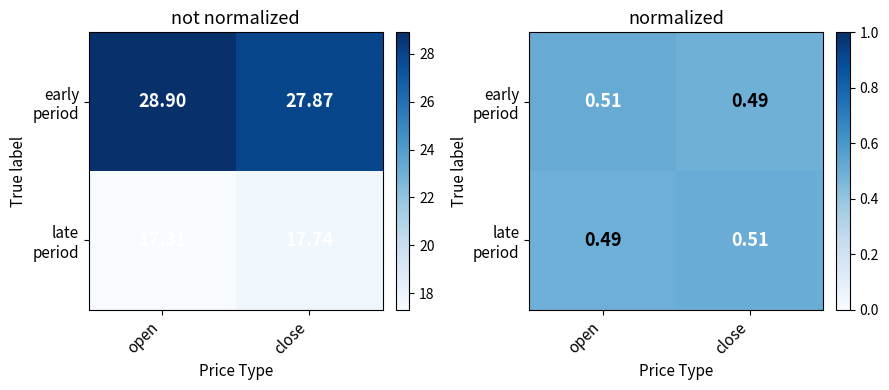

Rank the series at close from highest to lowest value.

late period, early period